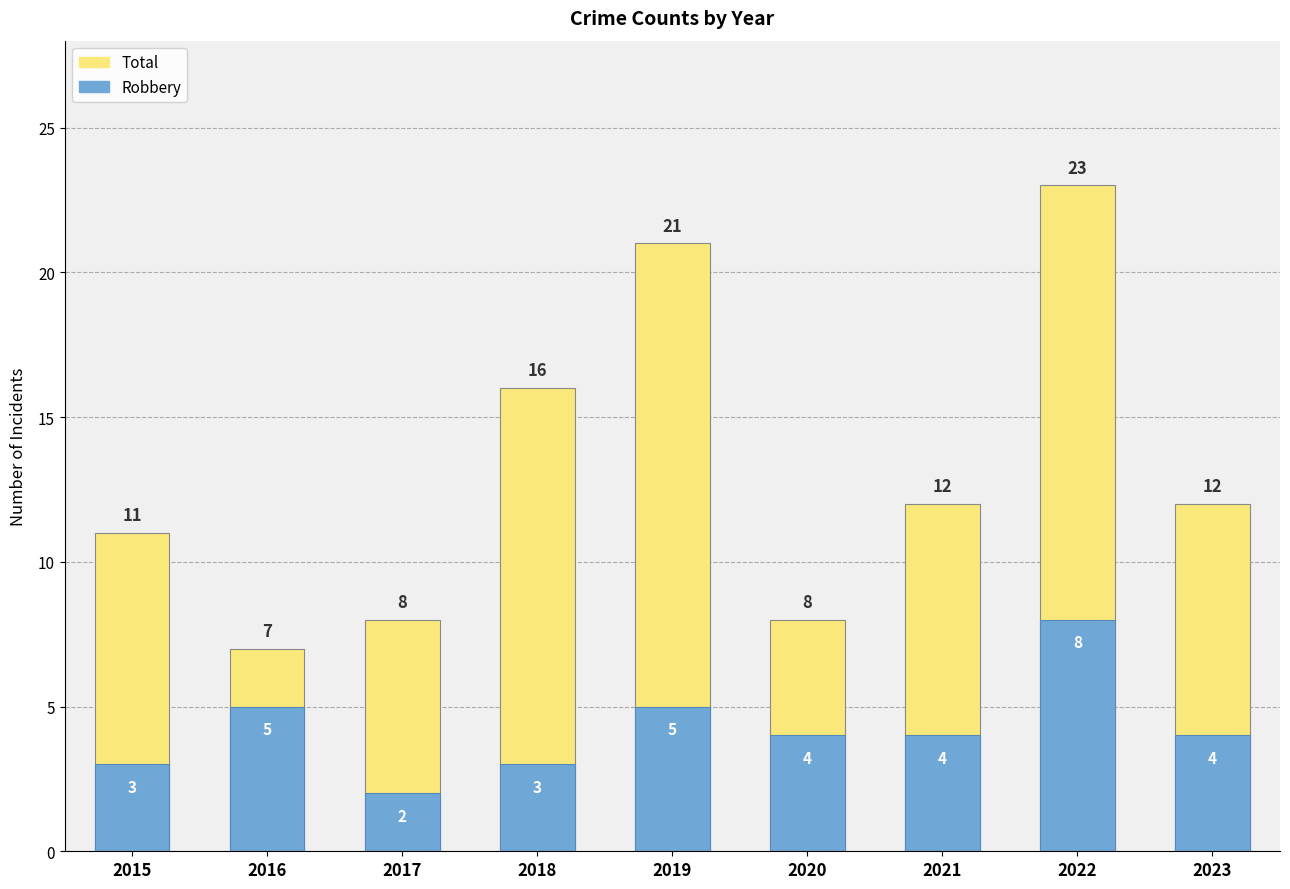

What is the value of the Total bar at the 6th from the left?

8